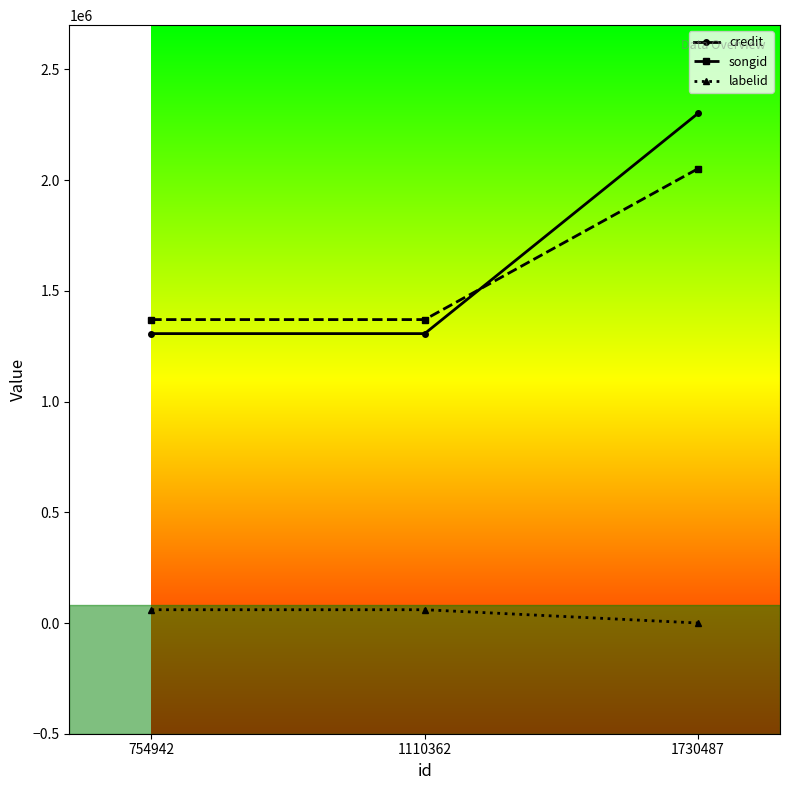

How many series are shown in this chart?

3